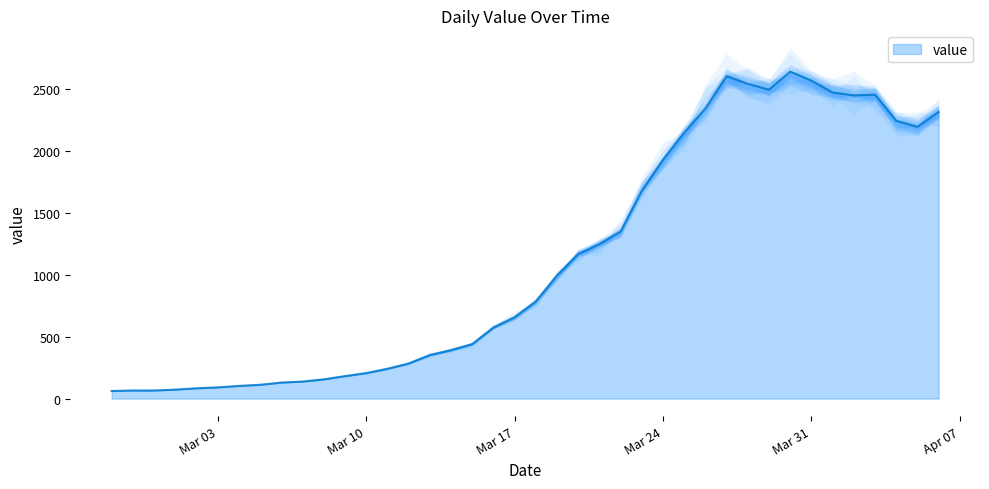

Rank the categories by value from lowest to highest.

2020-02-27, 2020-02-28, 2020-02-29, 2020-03-01, 2020-03-02, 2020-03-03, 2020-03-04, 2020-03-05, 2020-03-06, 2020-03-07, 2020-03-08, 2020-03-09, 2020-03-10, 2020-03-11, 2020-03-12, 2020-03-13, 2020-03-14, 2020-03-15, 2020-03-16, 2020-03-17, 2020-03-18, 2020-03-19, 2020-03-20, 2020-03-21, 2020-03-22, 2020-03-23, 2020-03-24, 2020-03-25, 2020-04-05, 2020-04-04, 2020-04-06, 2020-03-26, 2020-04-02, 2020-04-03, 2020-04-01, 2020-03-29, 2020-03-28, 2020-03-31, 2020-03-27, 2020-03-30